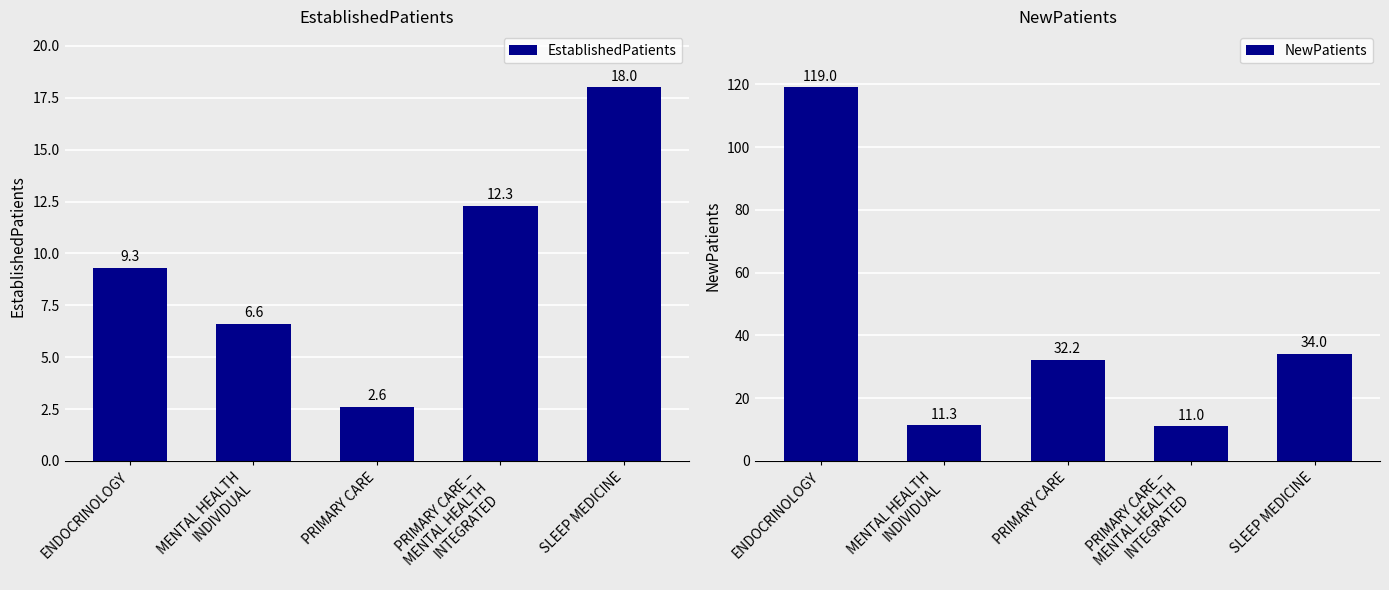

At how many categories does at least one series exceed 92?

1